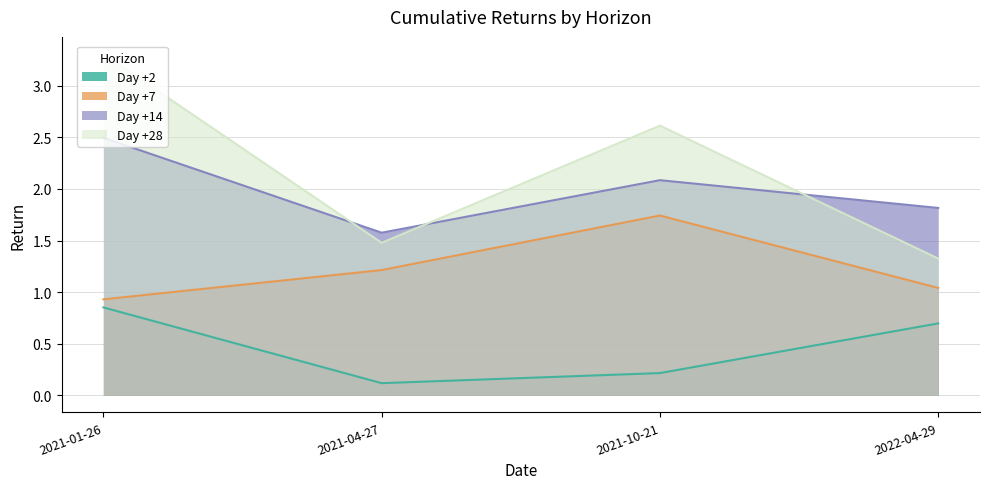

How many series are shown in this chart?

4